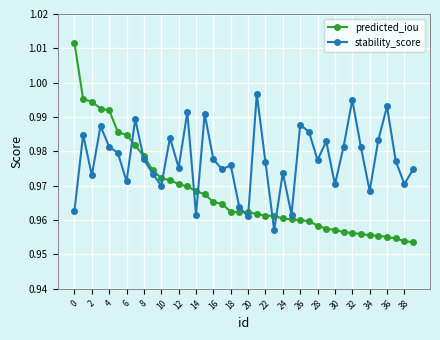

How many times do stability_score and predicted_iou cross each other?

9